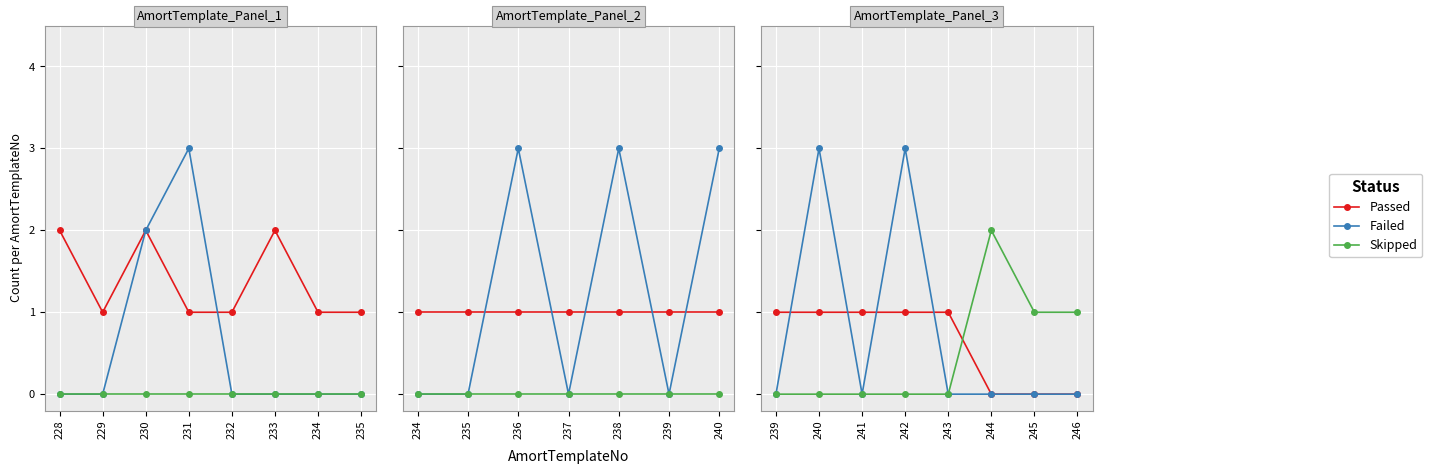

The value of Skipped at 239 is 0. True or false?

True